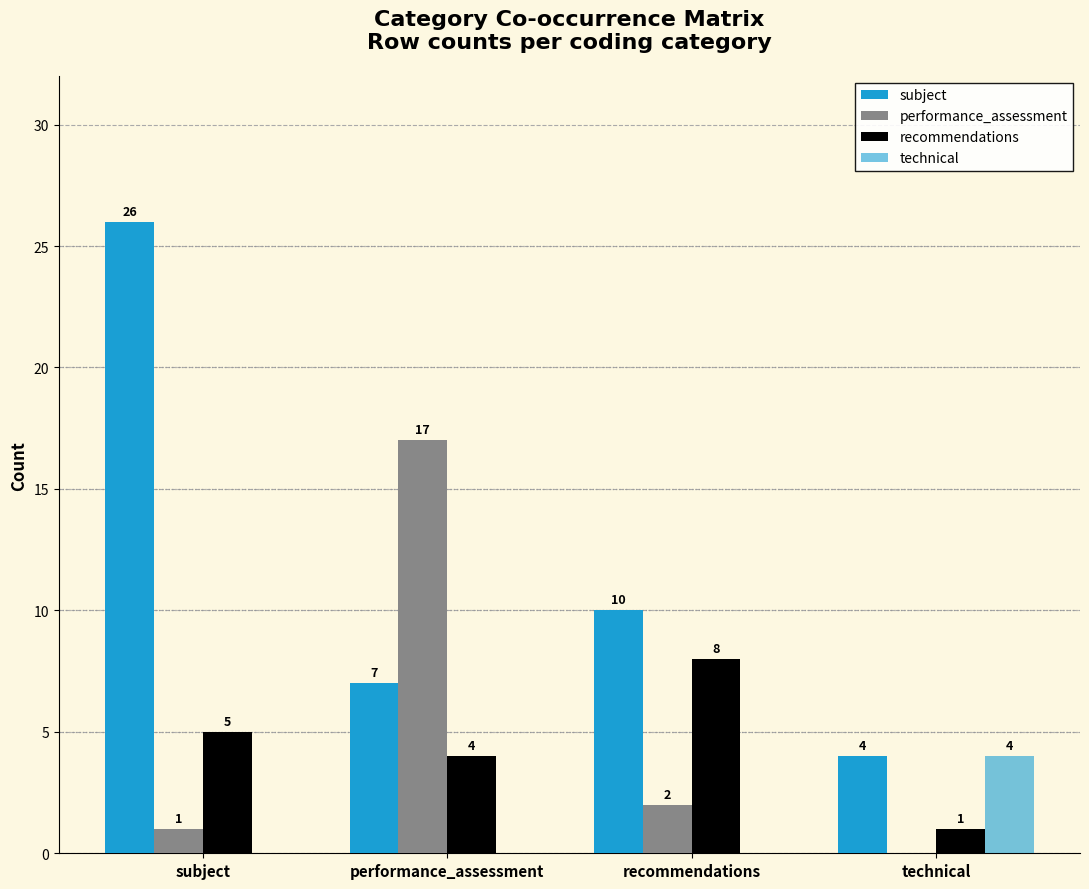

How many data points in technical are above 0?

1